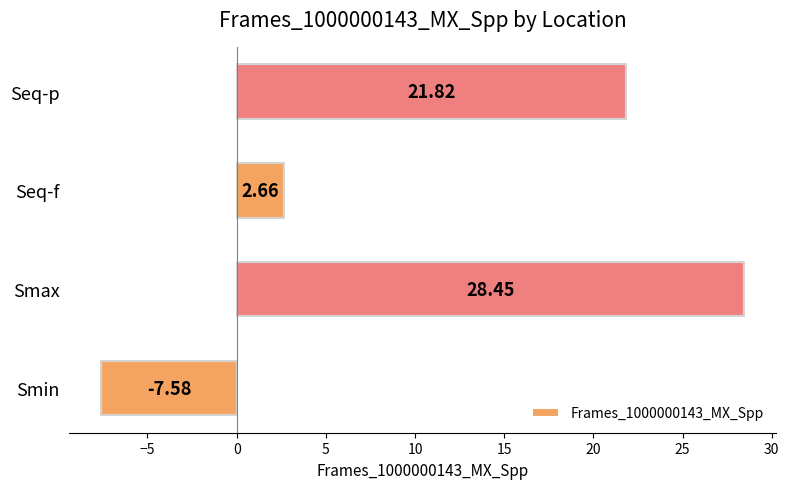

How many bars are there in total?

4